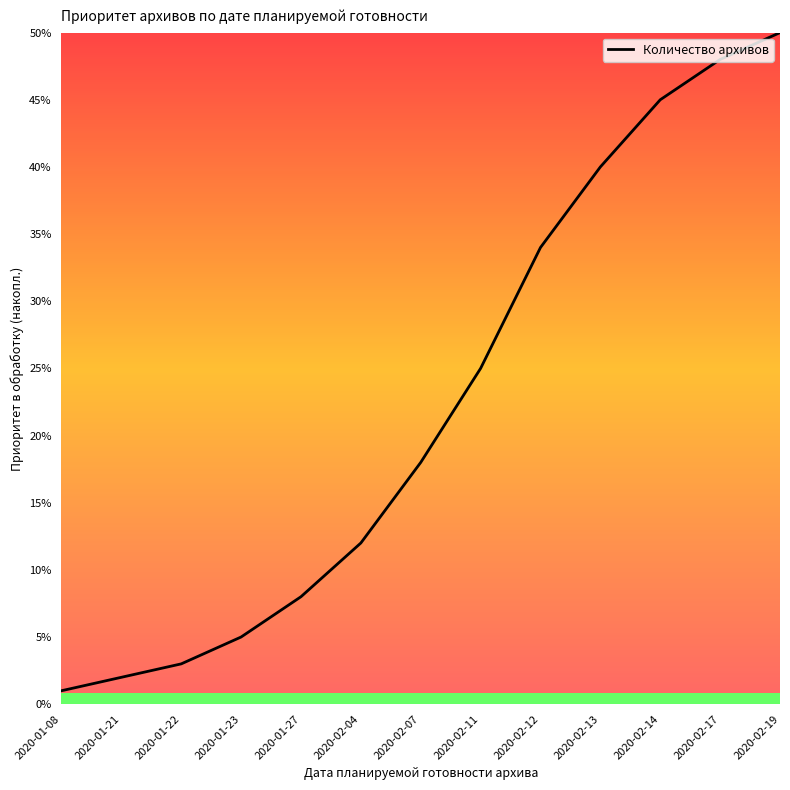

Reading left to right, extract all data points from this chart.

2020-01-08=1	2020-01-21=2	2020-01-22=3	2020-01-23=5	2020-01-27=8	2020-02-04=12	2020-02-07=18	2020-02-11=25	2020-02-12=34	2020-02-13=40	2020-02-14=45	2020-02-17=48	2020-02-19=50